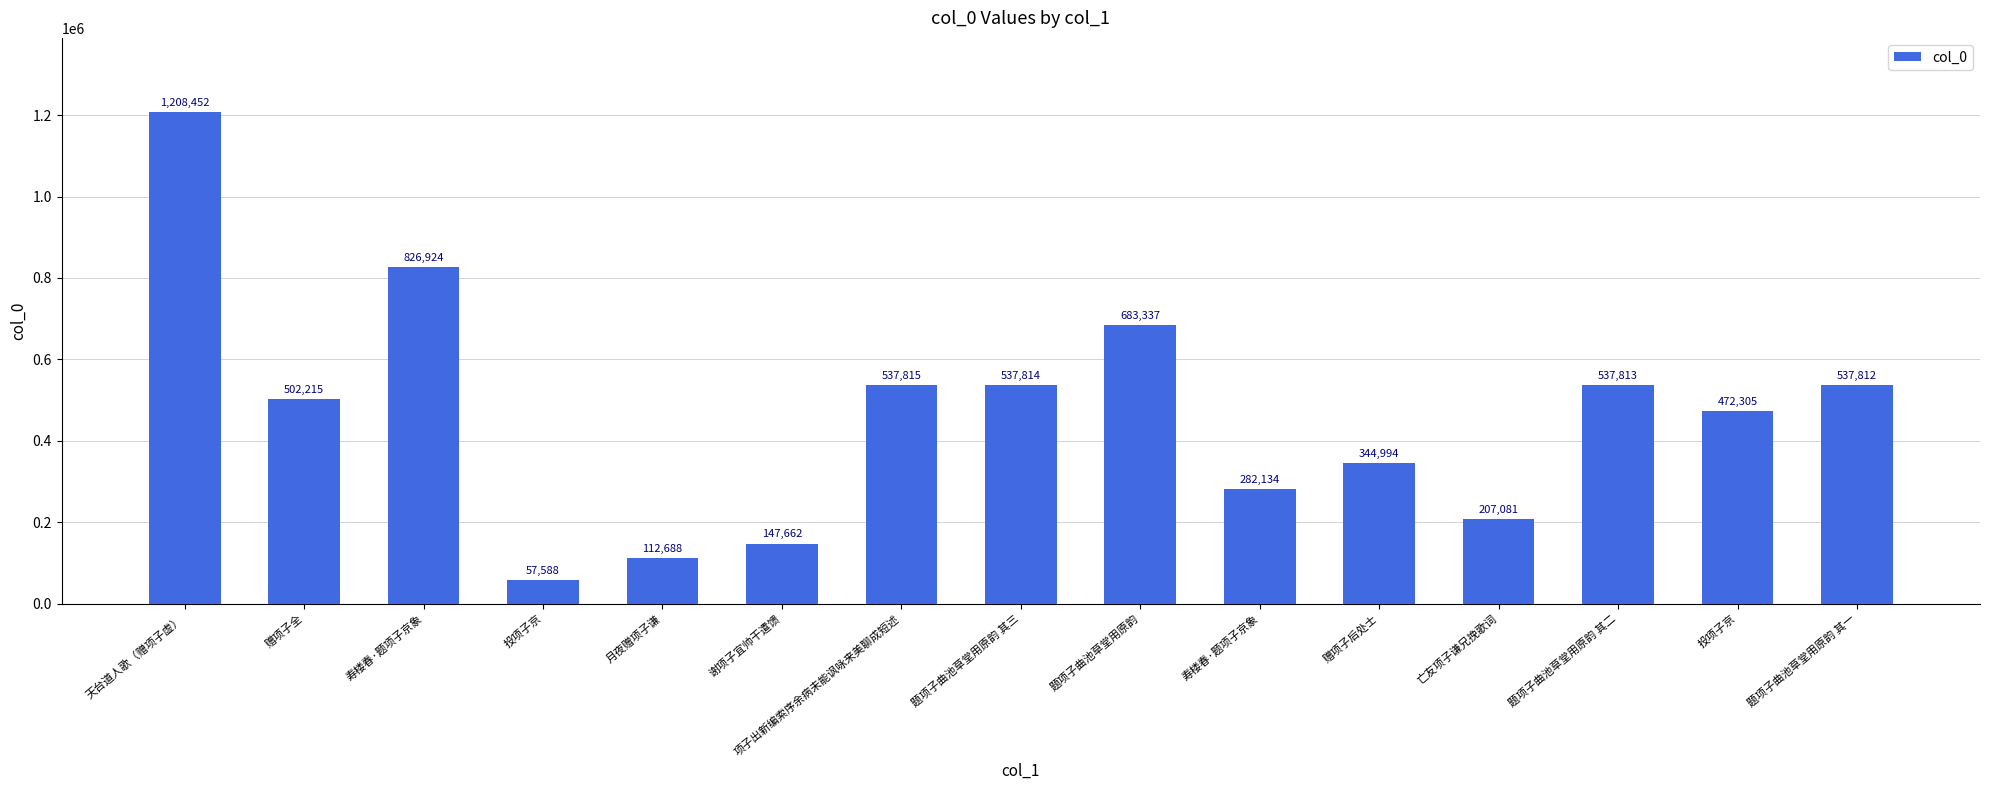

What is the greatest value displayed?

1208452